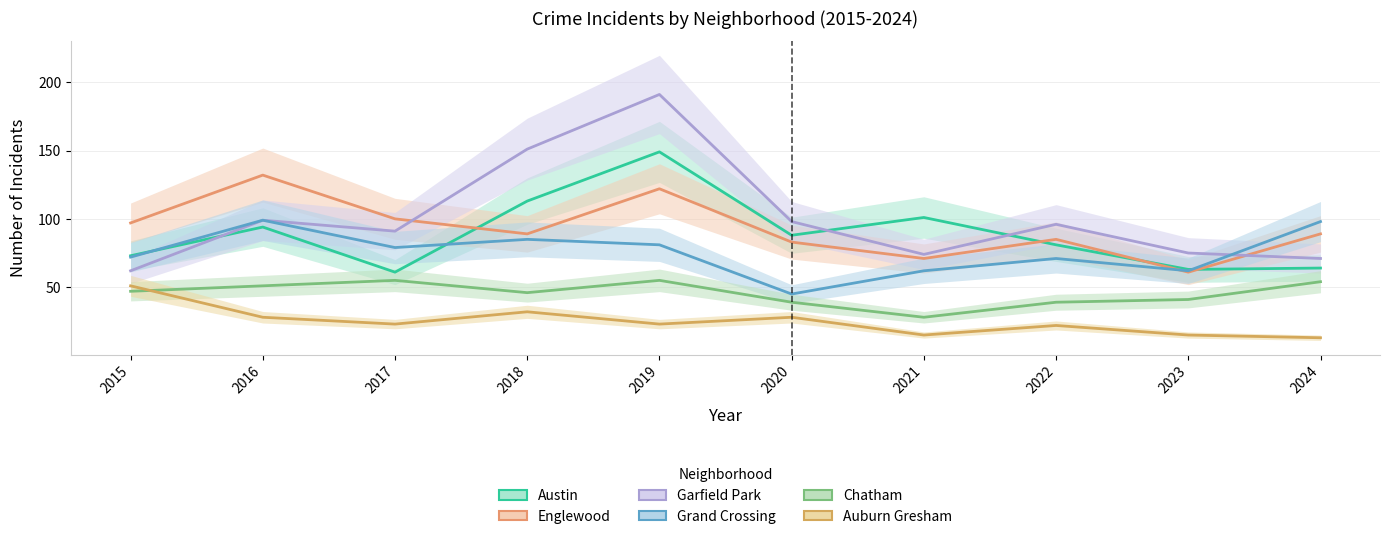

The value of Garfield Park at 2022 is 96. True or false?

True